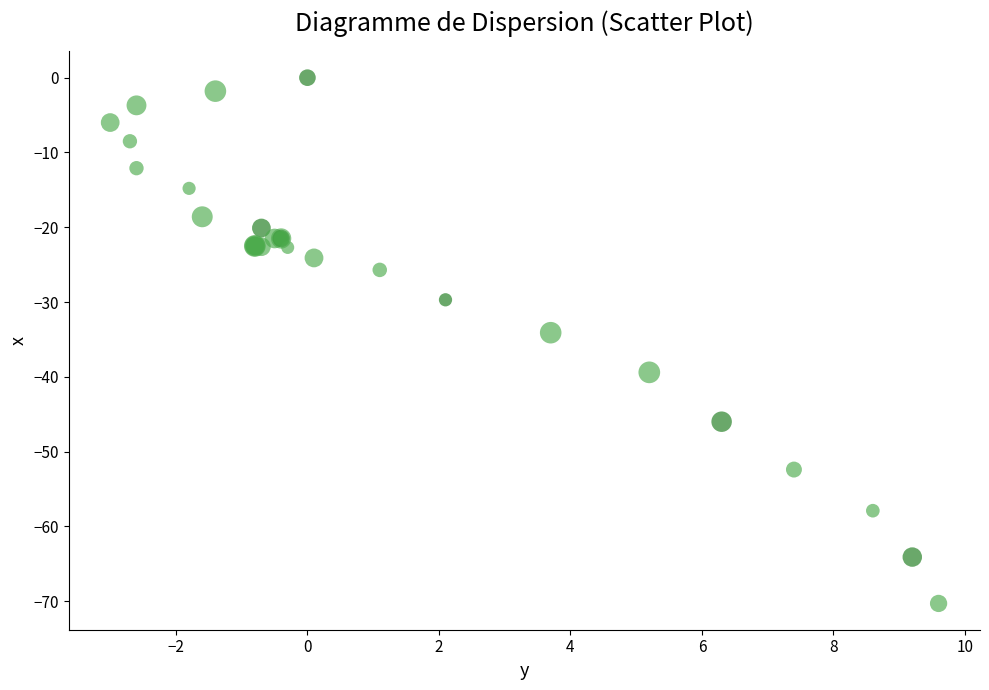

What Y value in the scatter plot is closest to -35?

-34.1